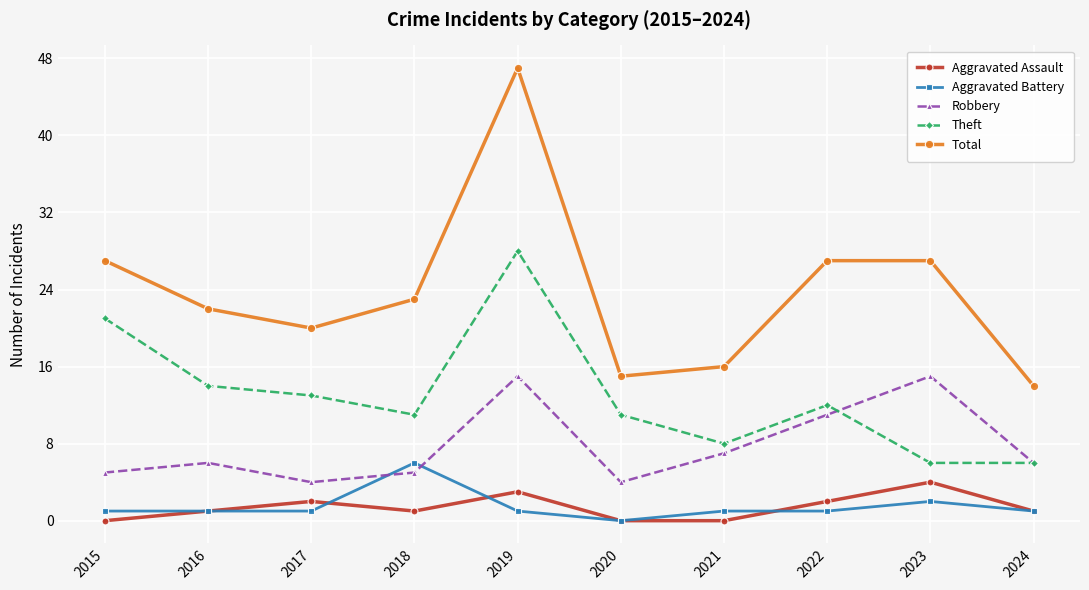

True or false: Robbery and Aggravated Assault intersect in this chart.

False